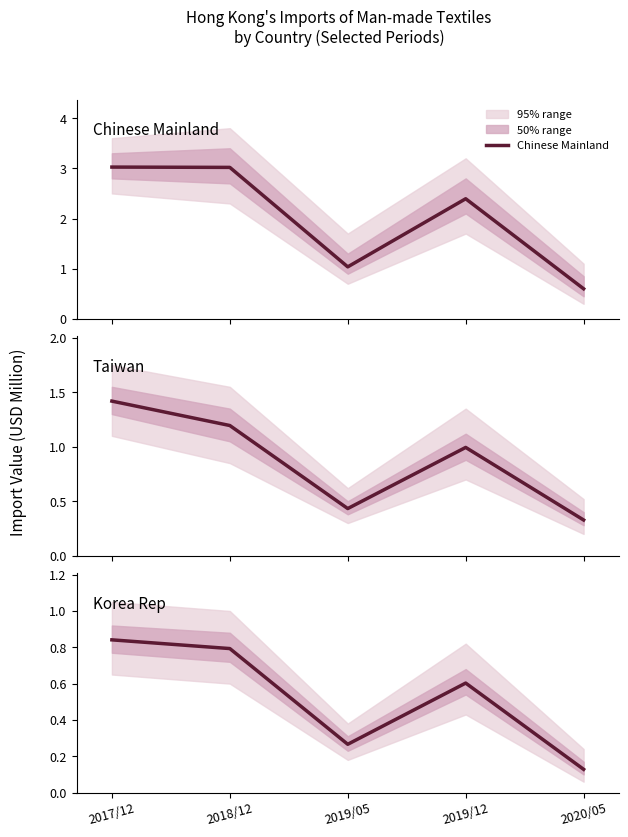

Rank the series by their maximum value, from highest to lowest.

Chinese Mainland, Taiwan, Korea Rep